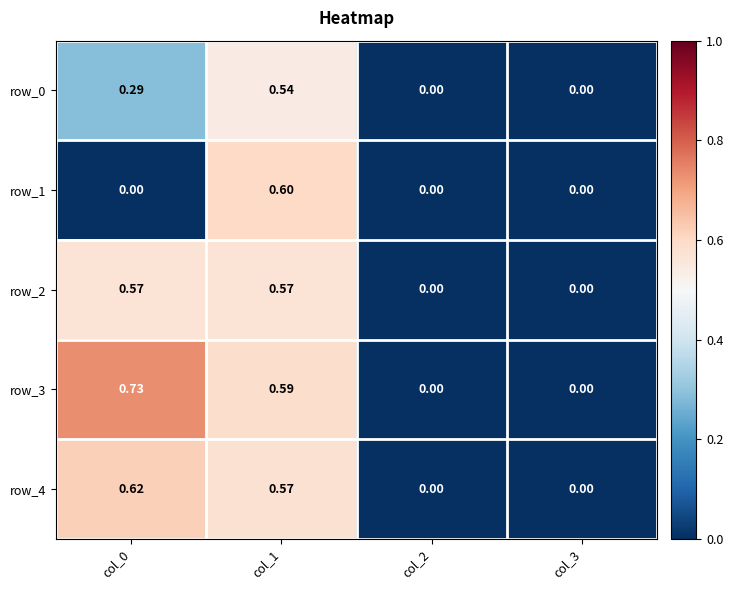

Which series has the widest spread of values?

row_3